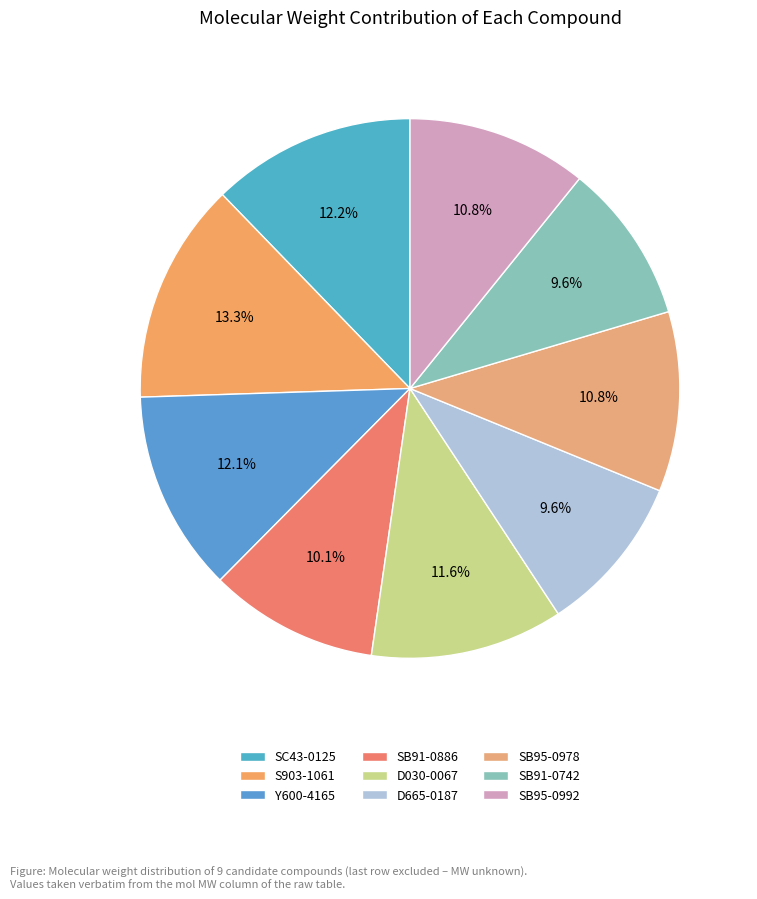

To the nearest percent, what portion does SB95-0992 represent?

11%